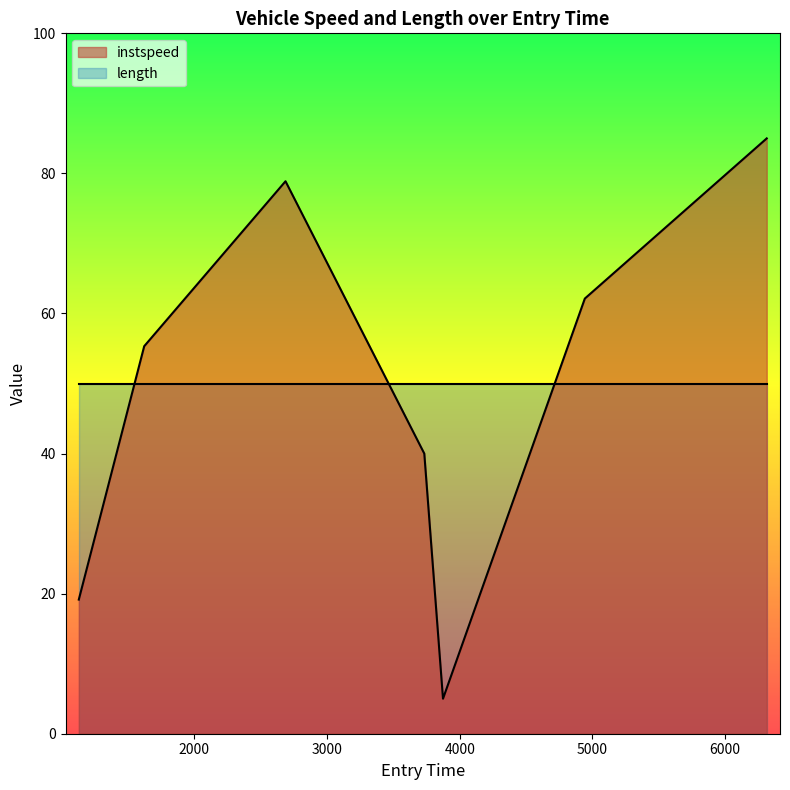

Reading left to right, transcribe all the data shown in this chart.

19.2	55.3	78.9	40.0	5.0	62.1	85.0